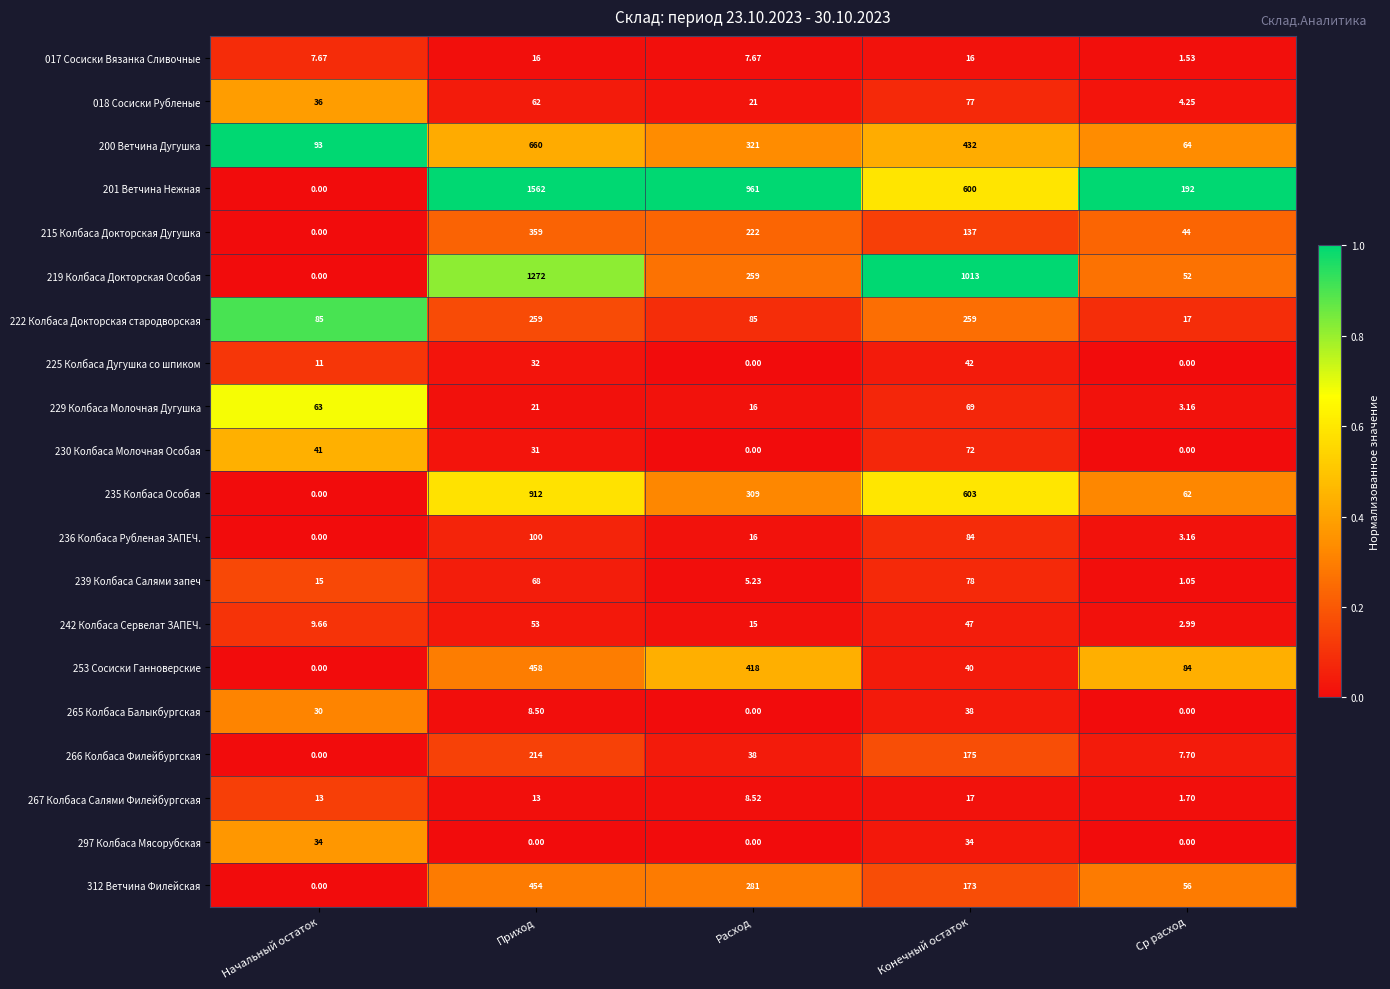

Between Начальный остаток and Ср расход, which series saw the biggest shift?

201 Ветчина Нежная